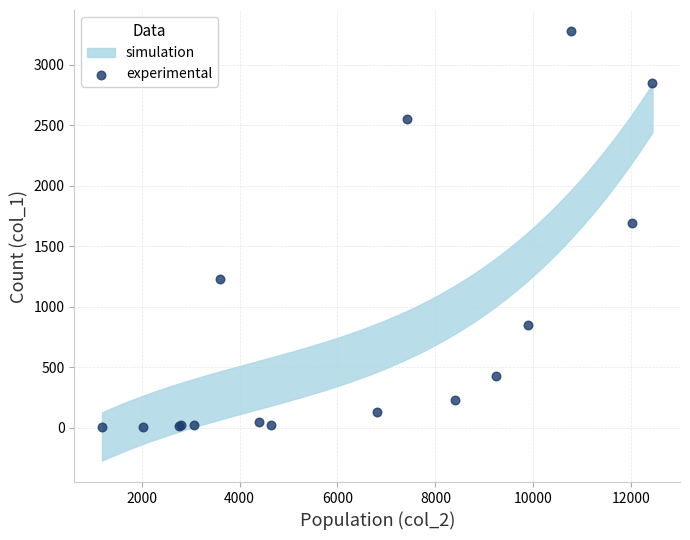

What Y value in the scatter plot is closest to 1638?

1690